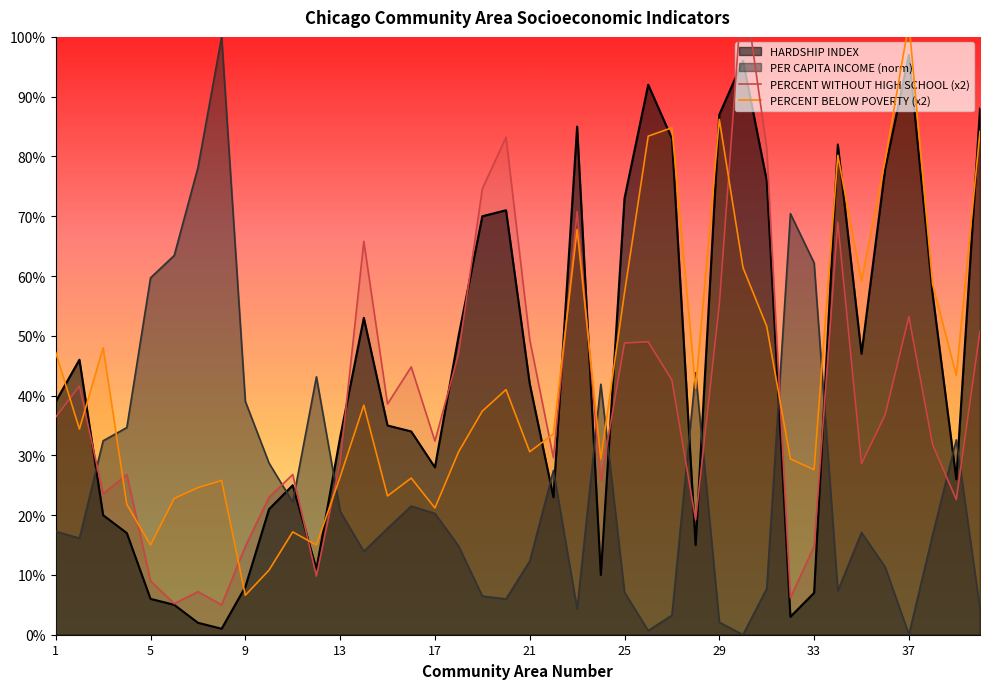

What is the maximum value for HARDSHIP INDEX?

97.0